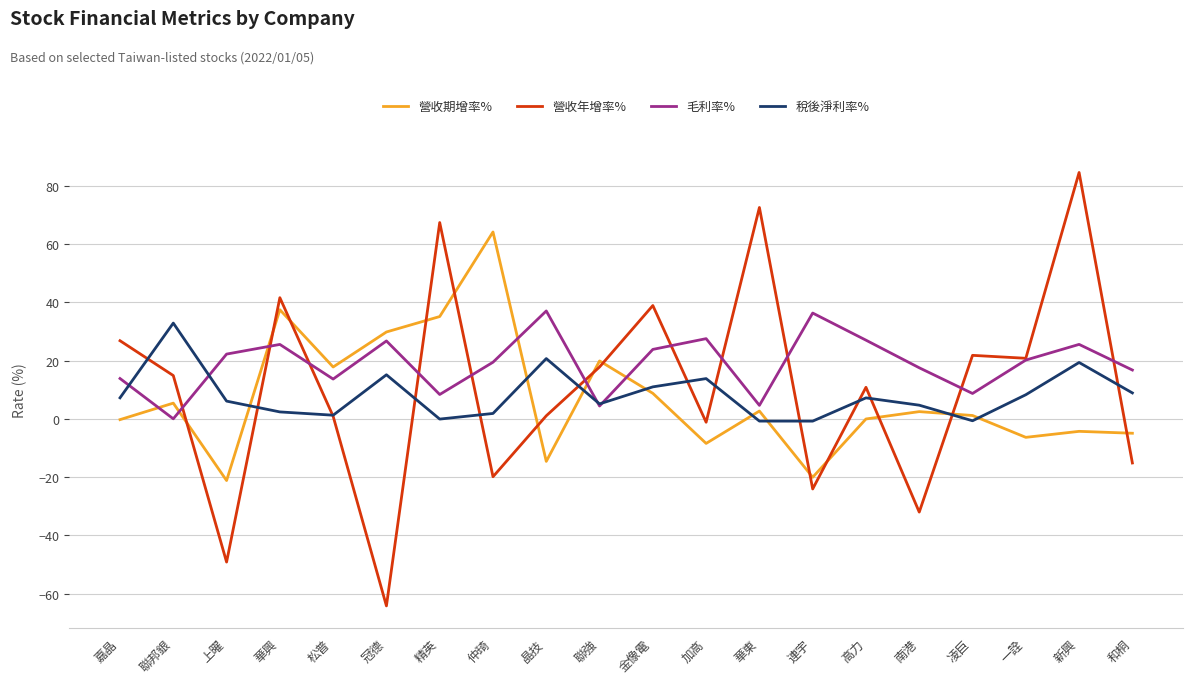

Does the chart display data point markers on the line(s)?

No